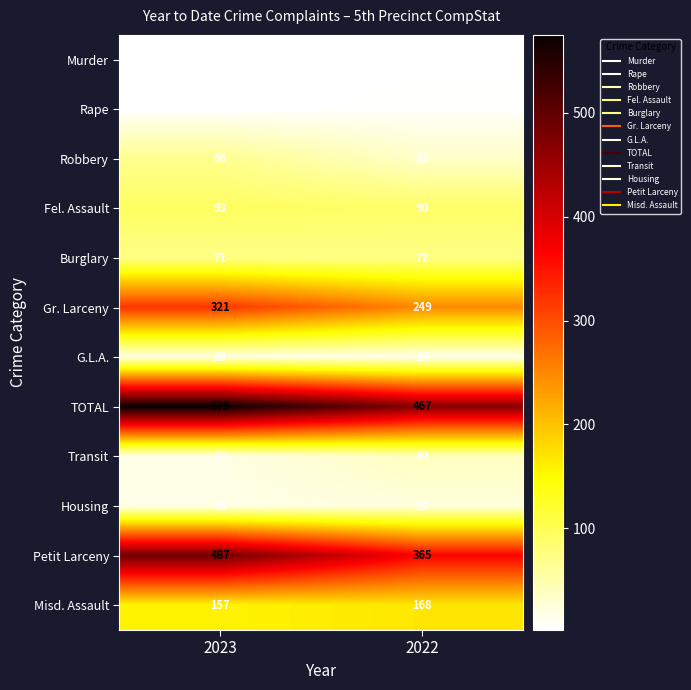

Which label corresponds to the smallest value in the chart?

2023